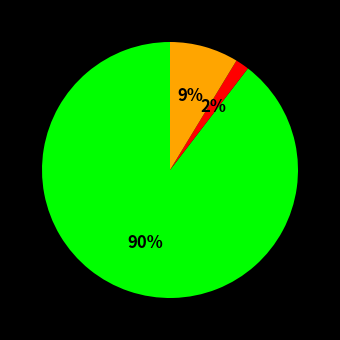

To the nearest percent, what is the average slice percentage?

33%